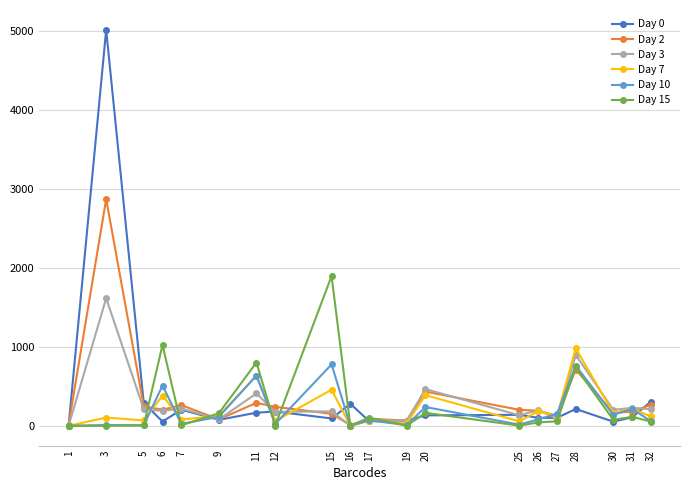

What is the total value across all series at 28?

4309